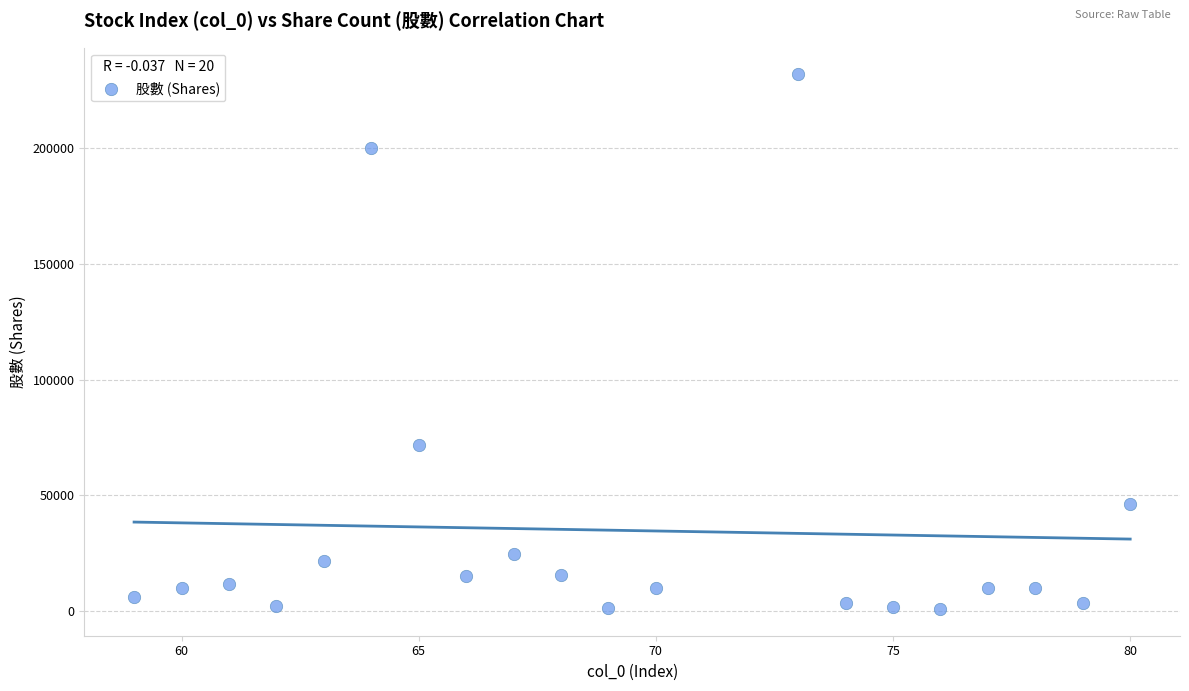

What is the range of Y values (max minus min)?

230689